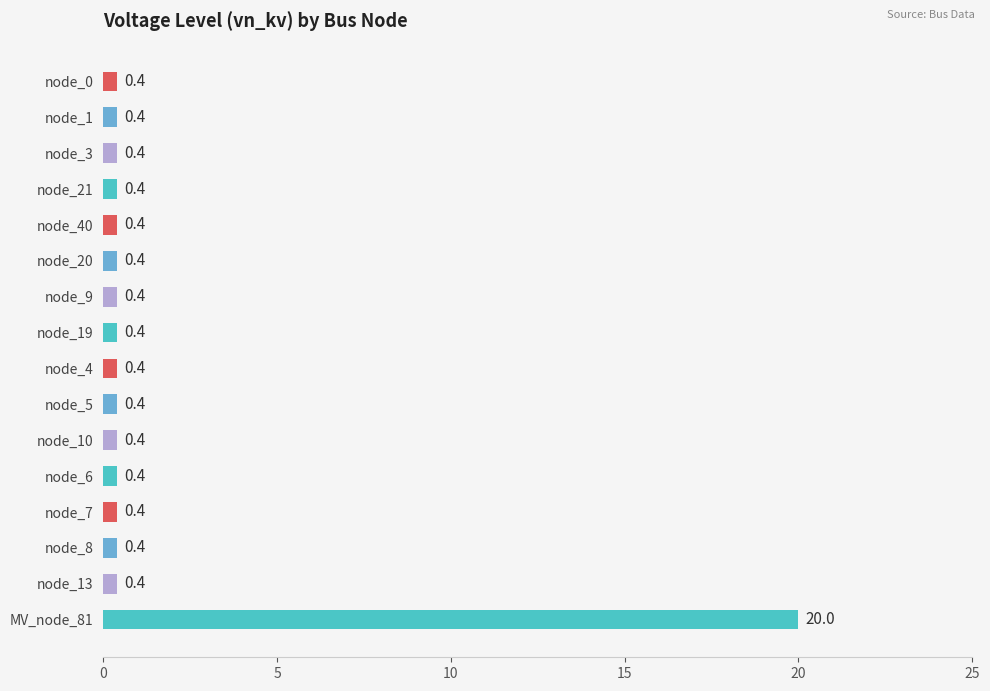

What is the greatest value displayed?

20.0